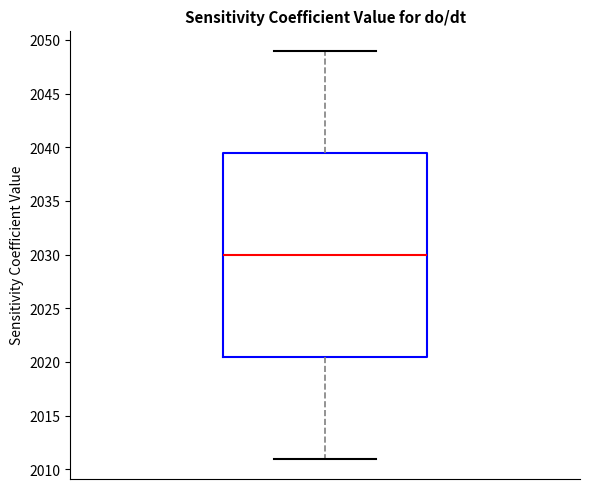

Transcribe this box plot: give where the median line is, the range the box spans, and where the two whiskers end, as read against the y-axis. The values are not printed on the chart, so give them approximately, as read against the axis.

median 2030.0, box 2020.5 to 2039.5, whiskers 2011.0 to 2049.0